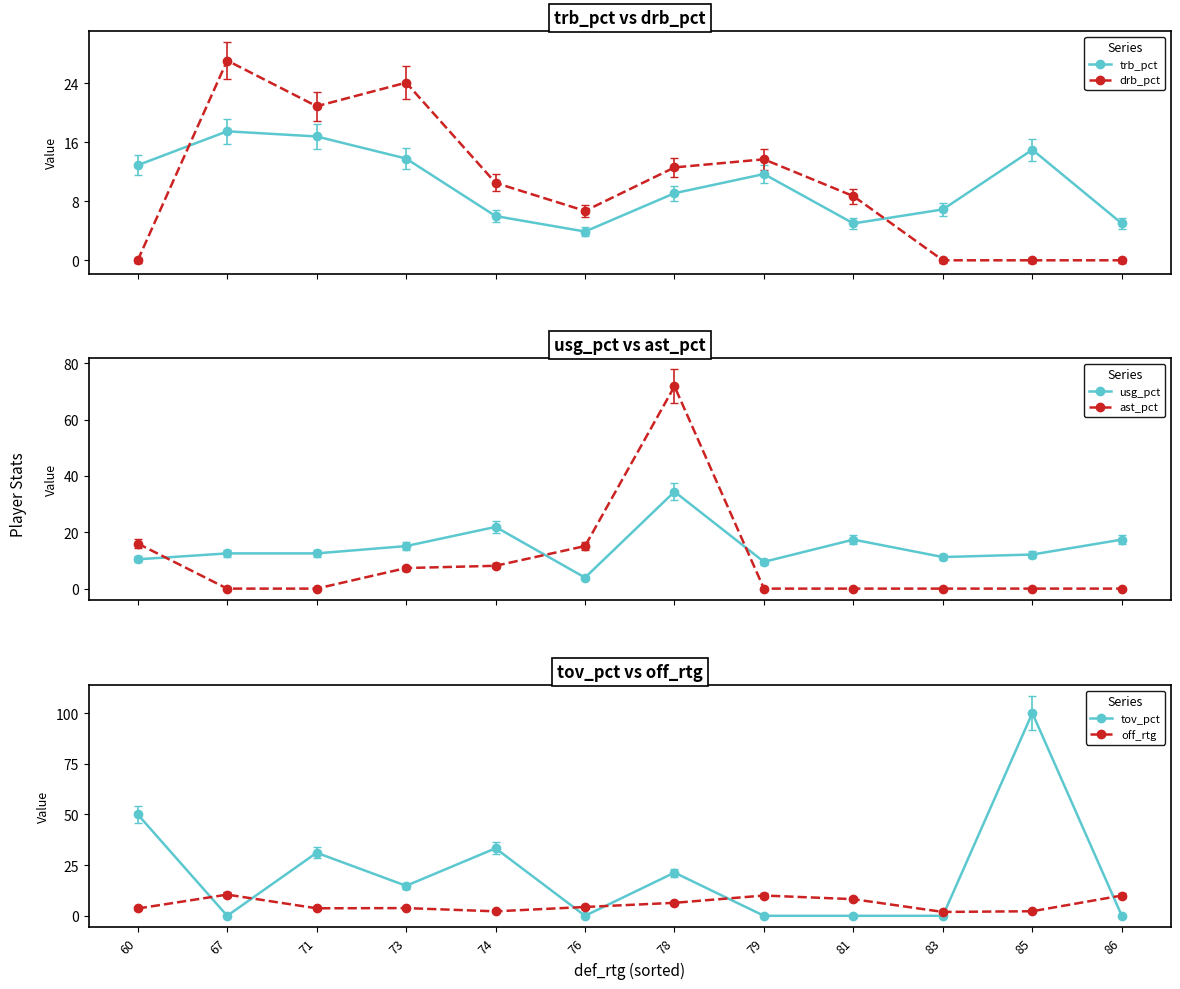

At which category does ast_pct reach its first local peak?

78